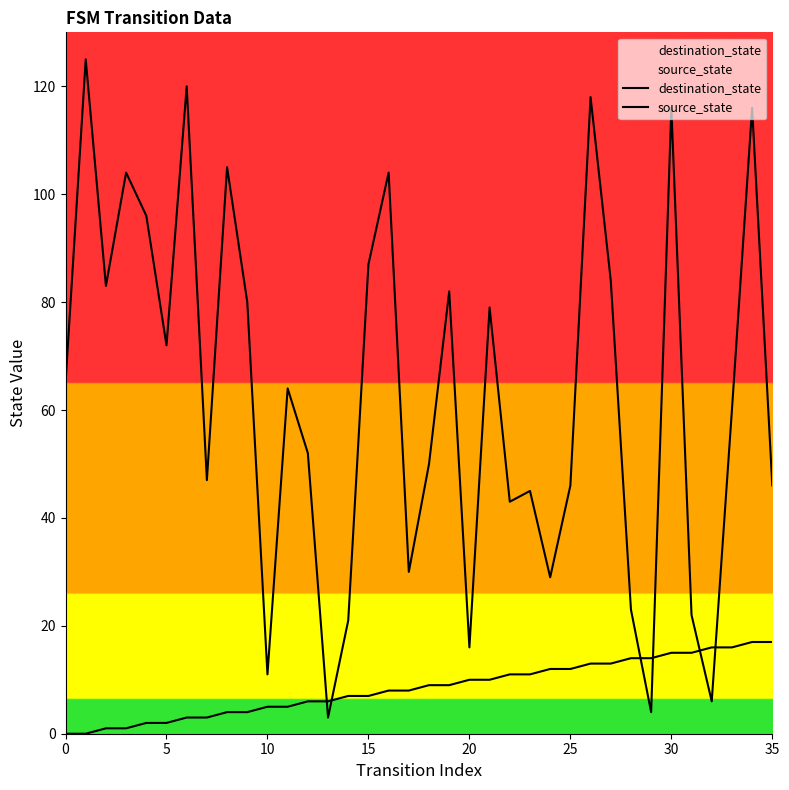

Which series ends up on top after the final intersection of destination_state and source_state?

destination_state